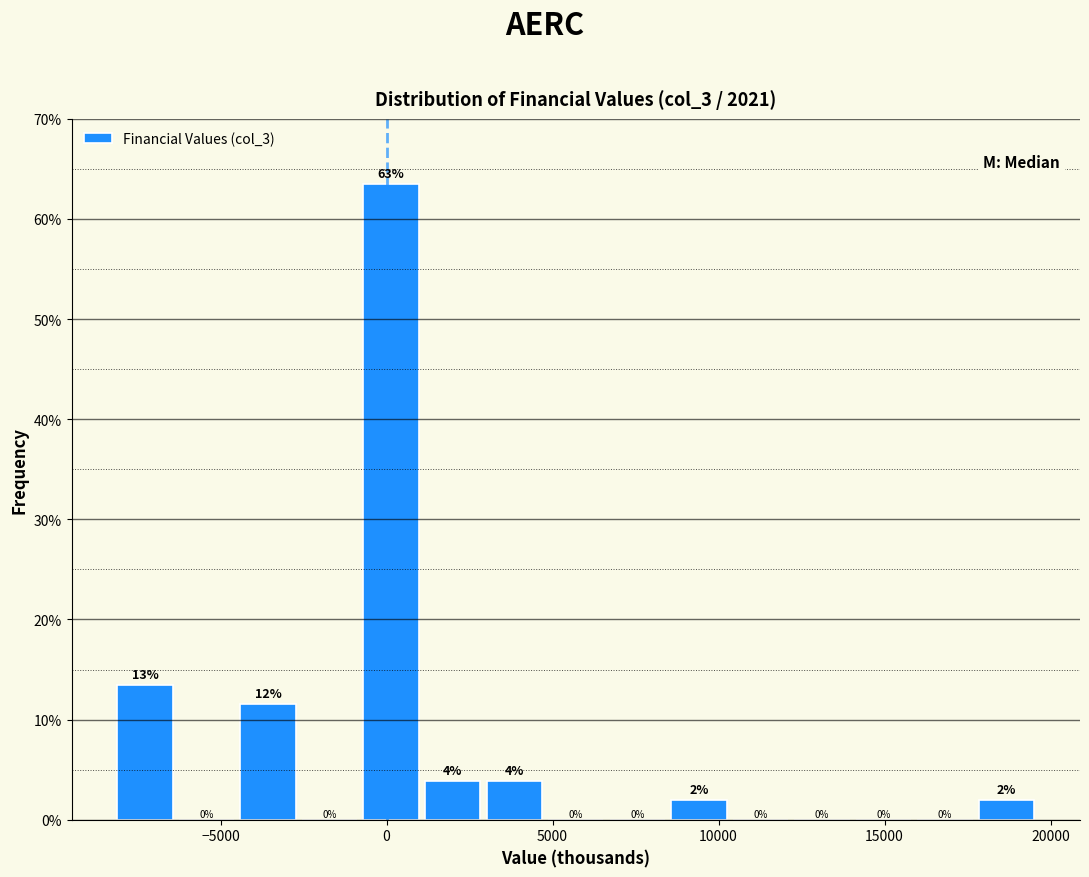

Around what value on the x-axis is the tallest bar? Give the approximate position of its centre, as read against the axis.

0